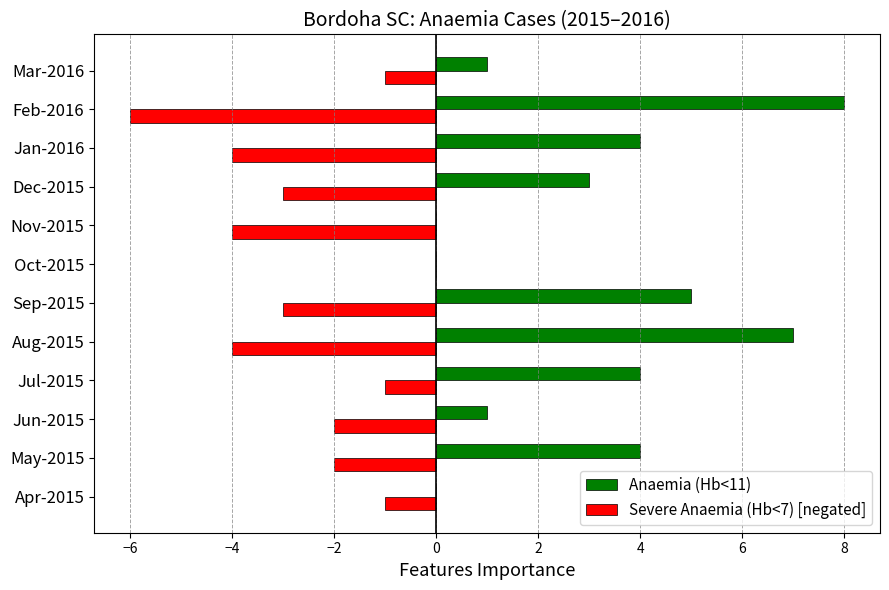

Count the number of categories in the chart.

12